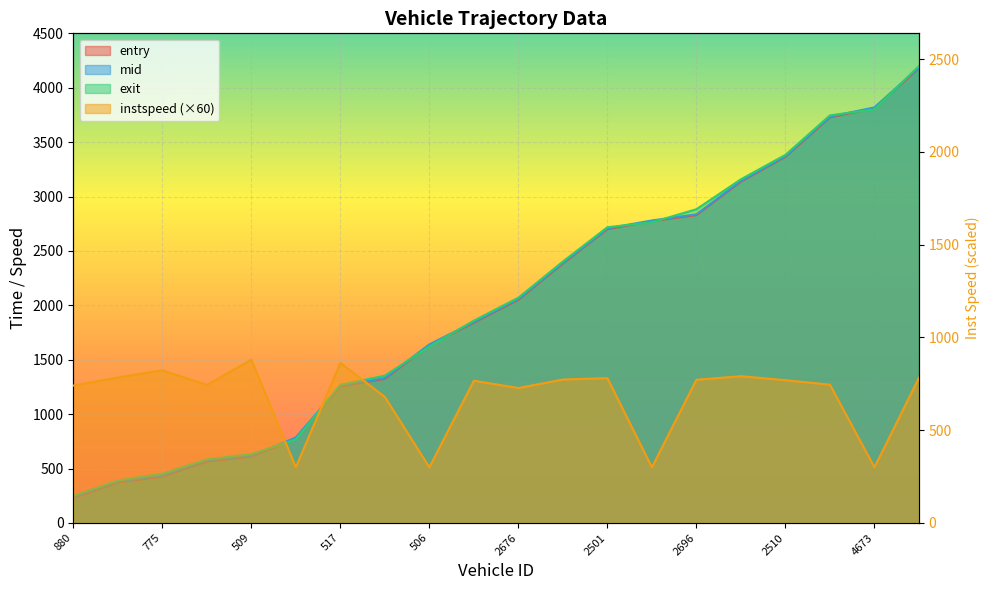

True or false: mid and instspeed intersect in this chart.

True